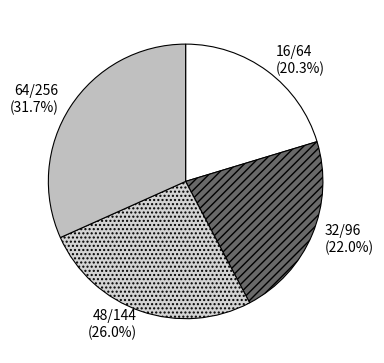

Does 32/96 represent more than half of the total?

No